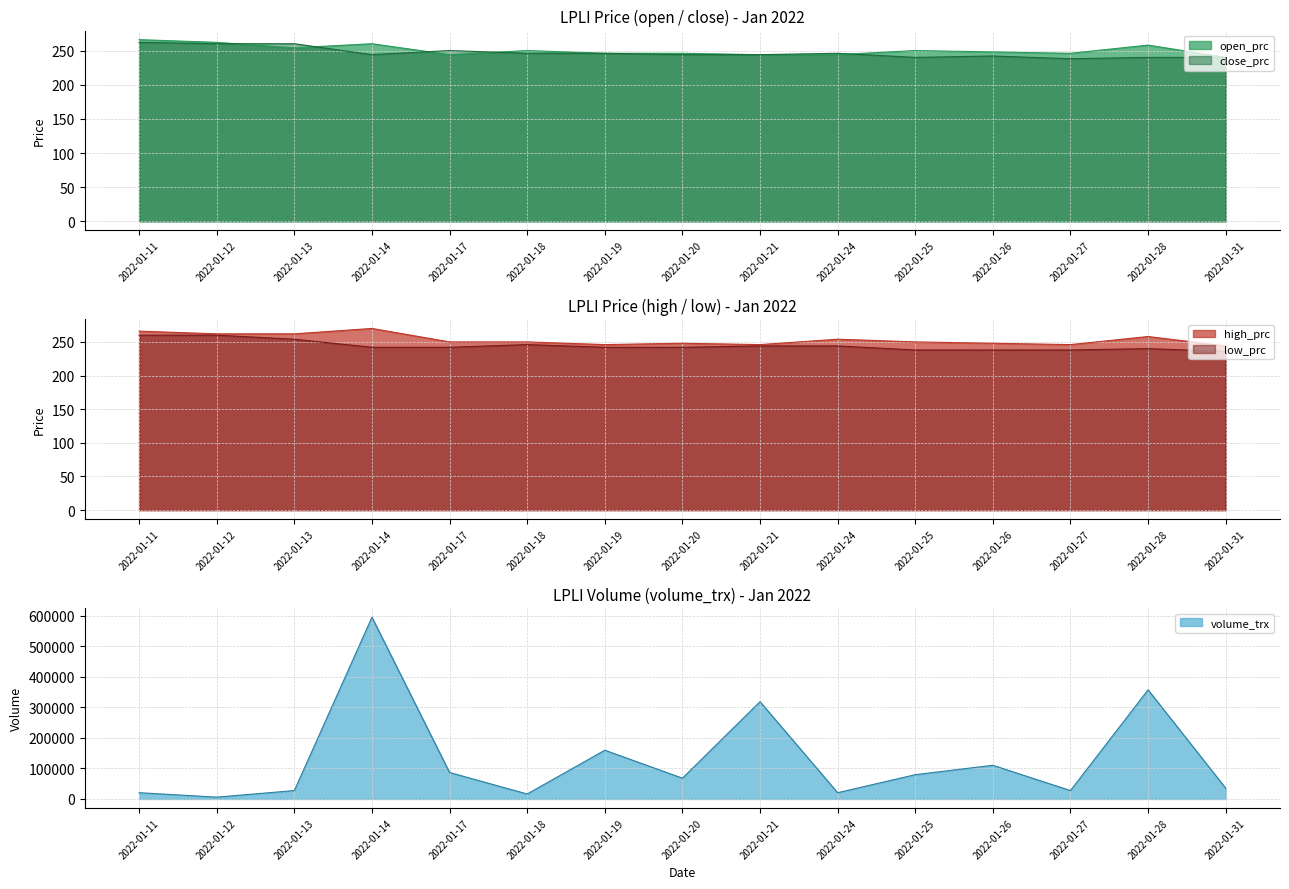

What is the maximum value shown in the chart?

594700